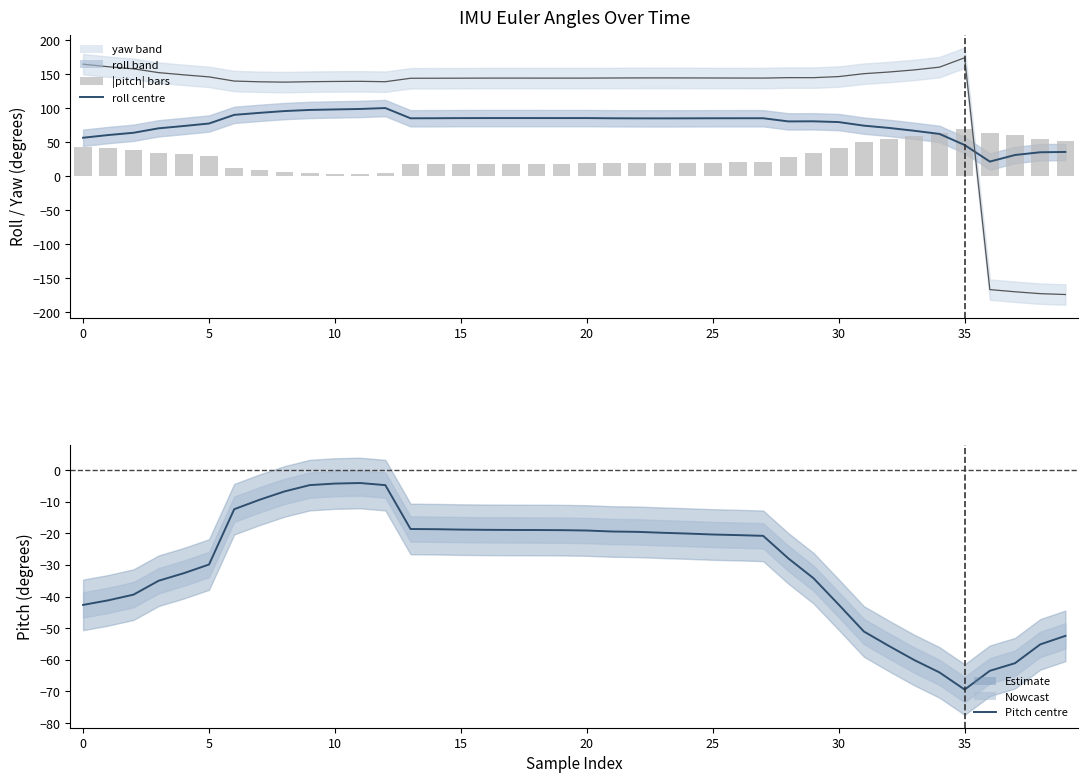

What is the minimum value for yaw?

-173.8